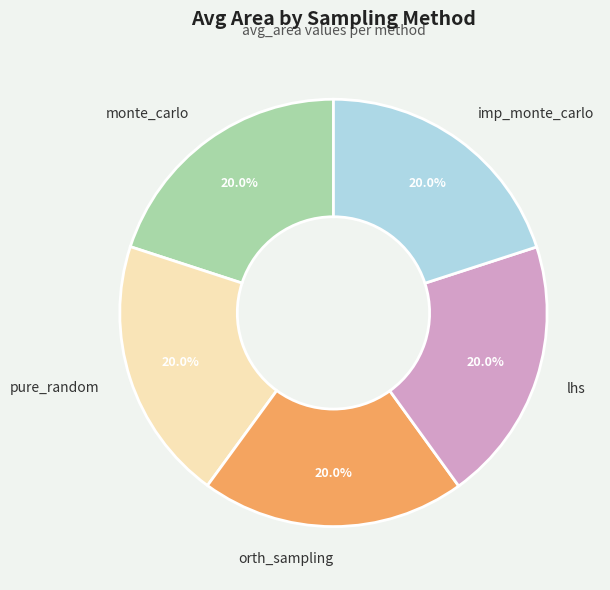

Count the number of slices in the pie.

5